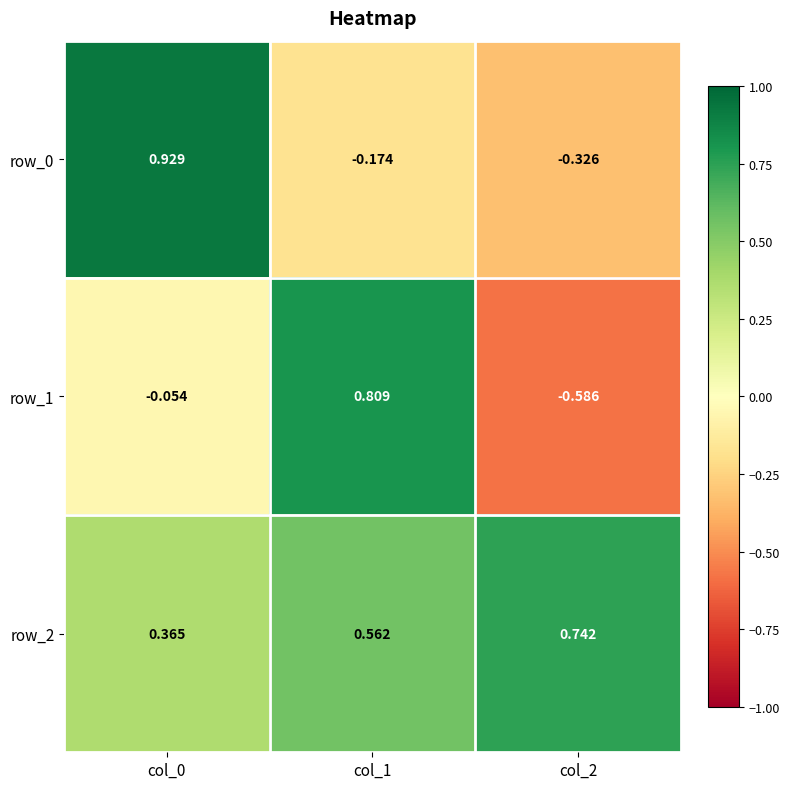

At which label does row_2 reach its minimum?

col_0